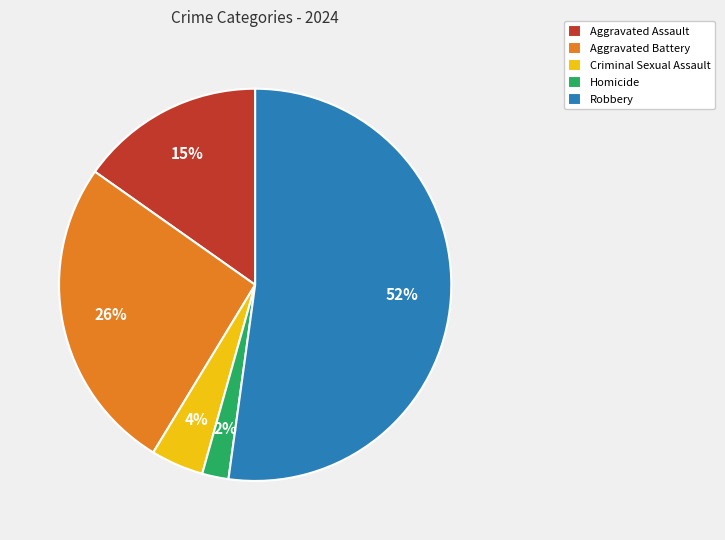

Rank the categories by value from lowest to highest.

Homicide, Criminal Sexual Assault, Aggravated Assault, Aggravated Battery, Robbery